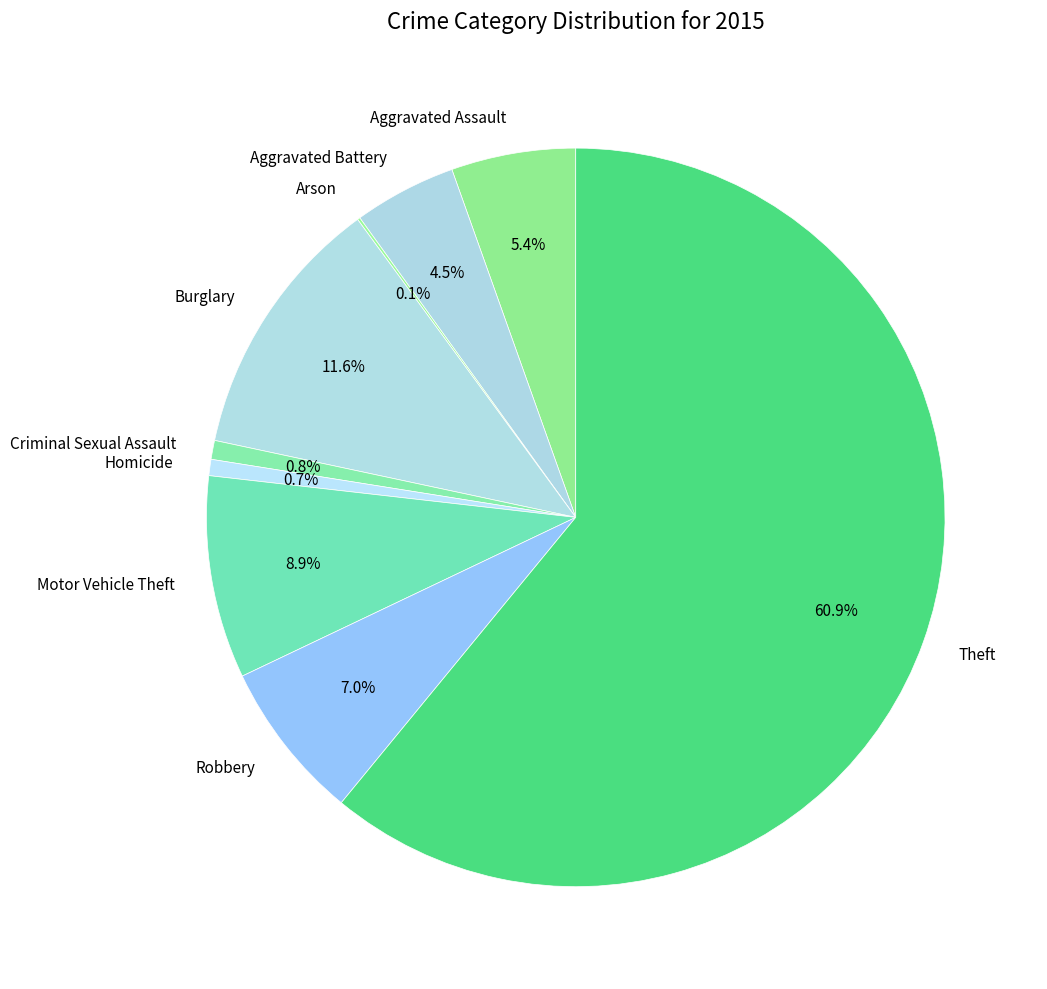

Which category has the biggest portion of the pie?

Theft